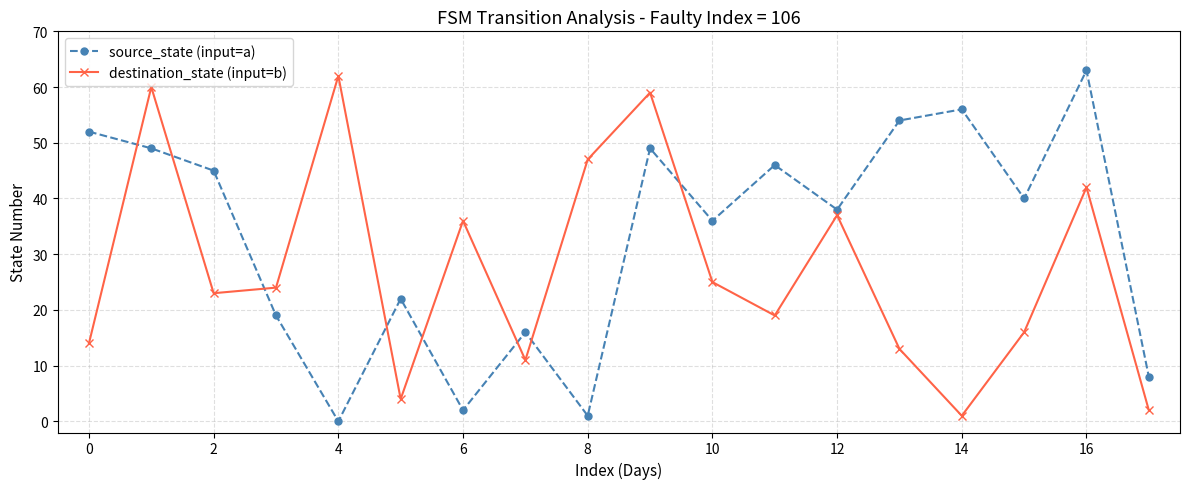

True or false: destination_state (input=b) and source_state (input=a) cross at least once.

True